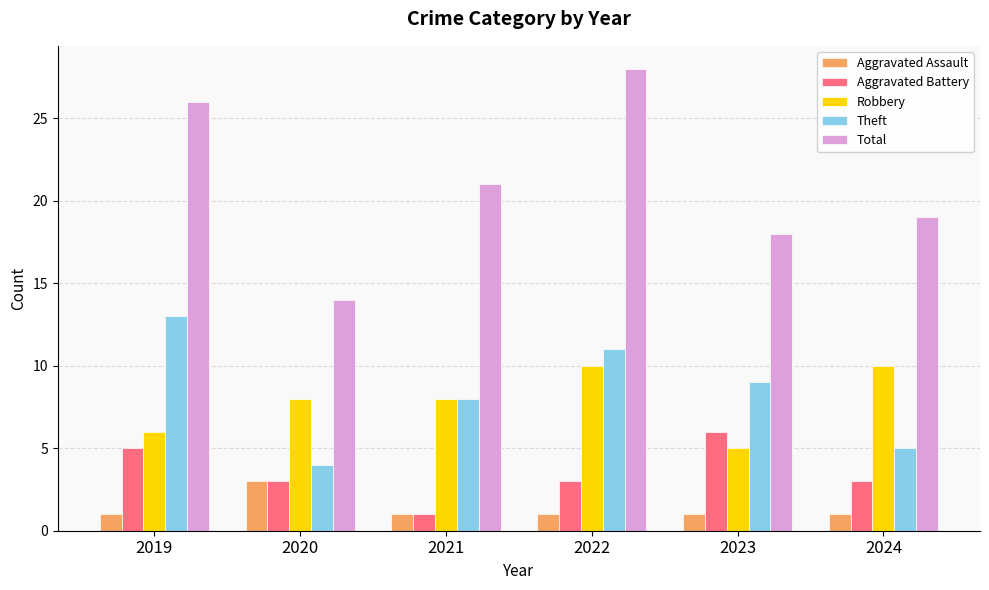

Is it true that Theft equals 8 at 2021?

True